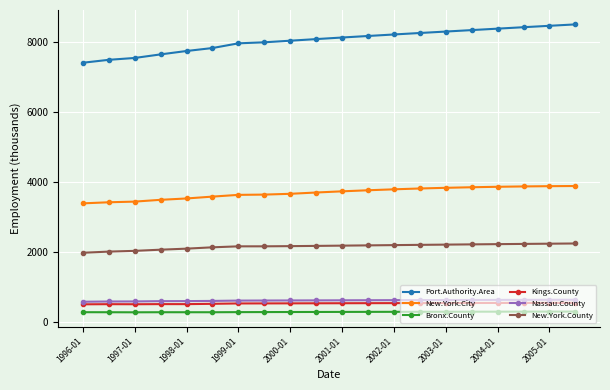

What is the sum of all Nassau.County values?

12153.4